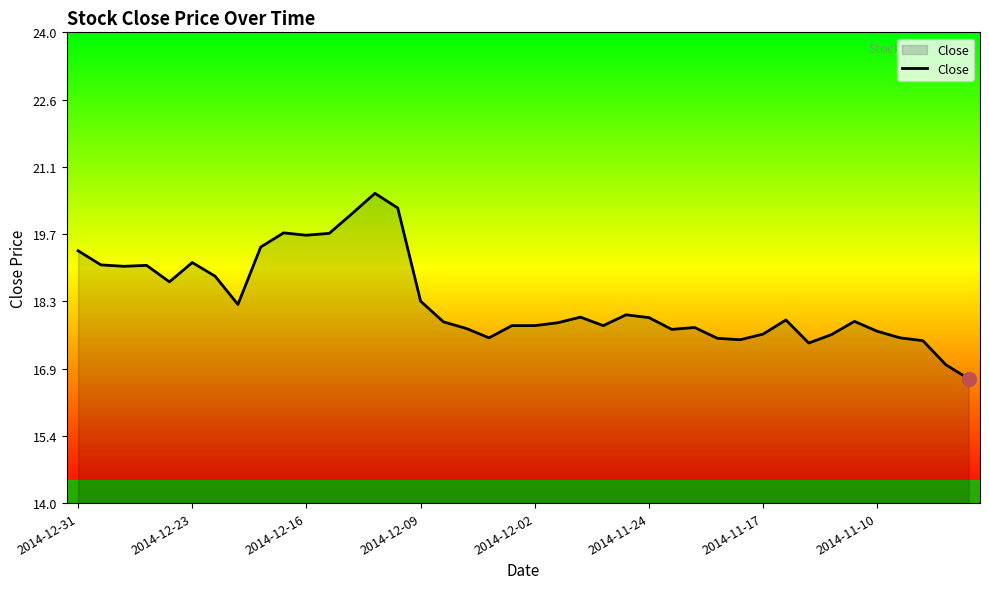

What is the minimum value shown in the chart?

16.6